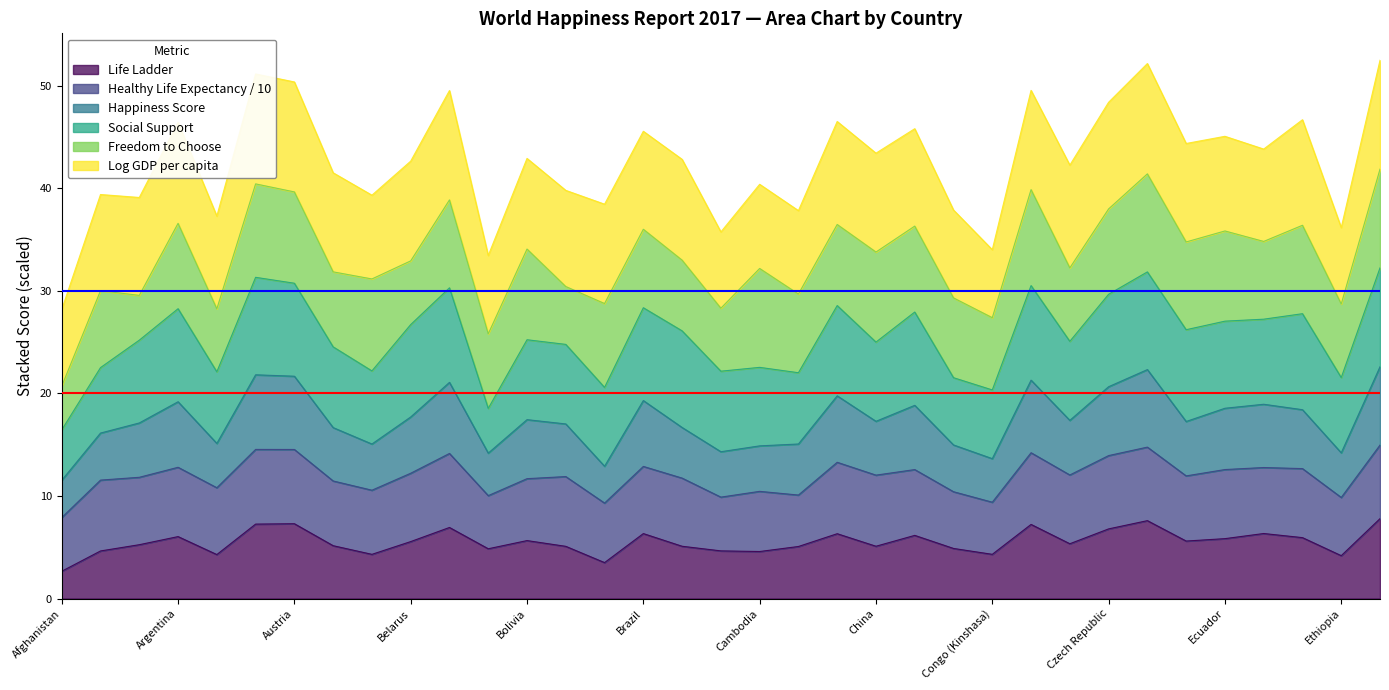

What are all the series names shown in the legend?

Life Ladder, Healthy Life Expectancy / 10, Happiness Score, Social Support, Freedom to Choose, Log GDP per capita